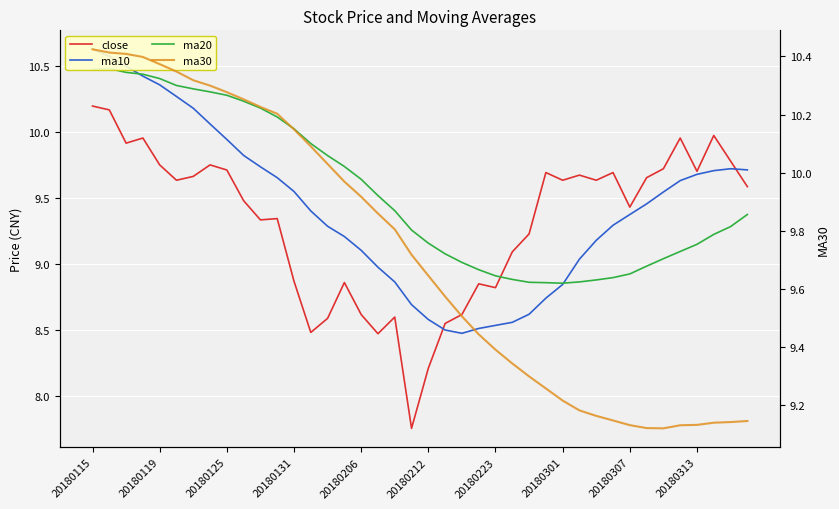

What is the minimum value for ma20?

8.9